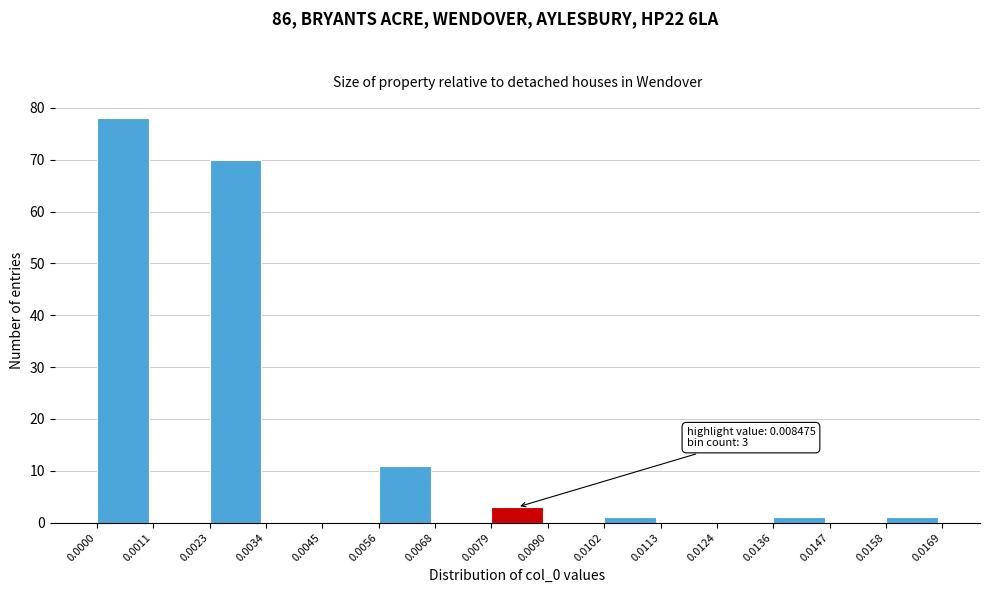

Over which range of the x-axis is the bar tallest?

0.0000 to 0.0011